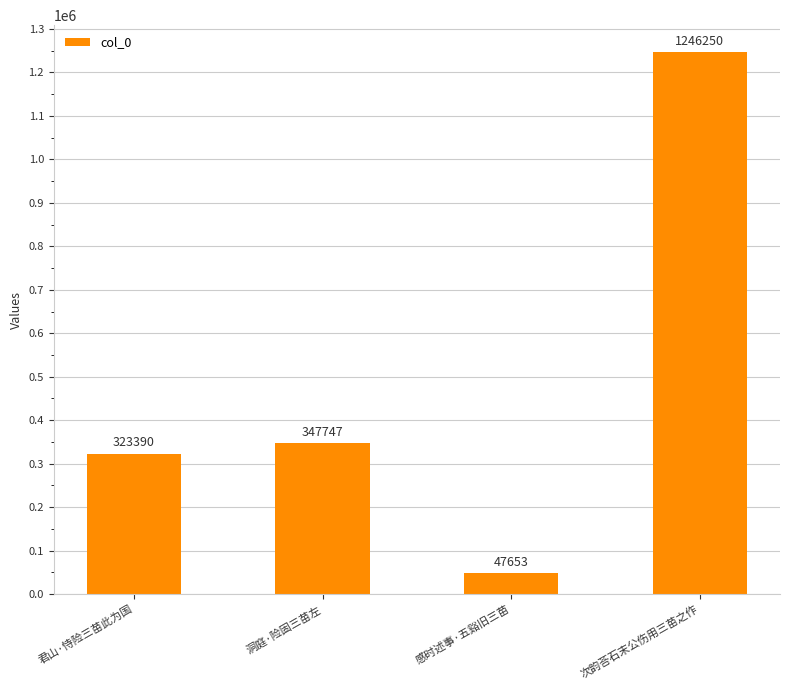

What is the approximate value at 感时述事·五谿旧三苗, to the nearest 100?

47700